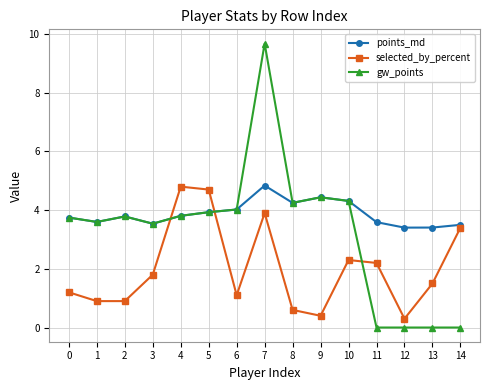

List the series in order of their overall mean, lowest first.

selected_by_percent, gw_points, points_md